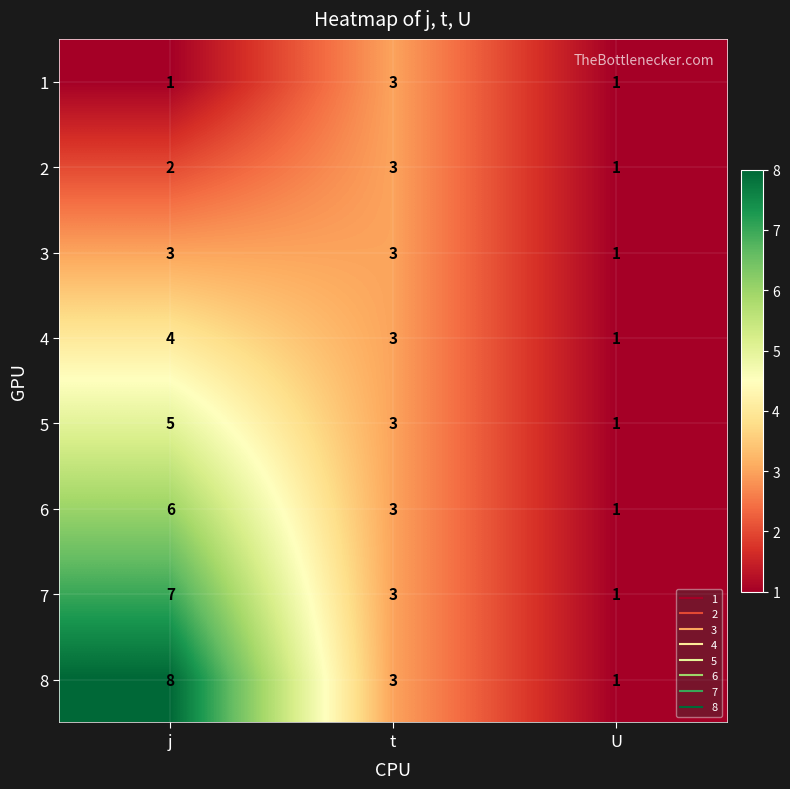

Which series changed the most between j and t?

8